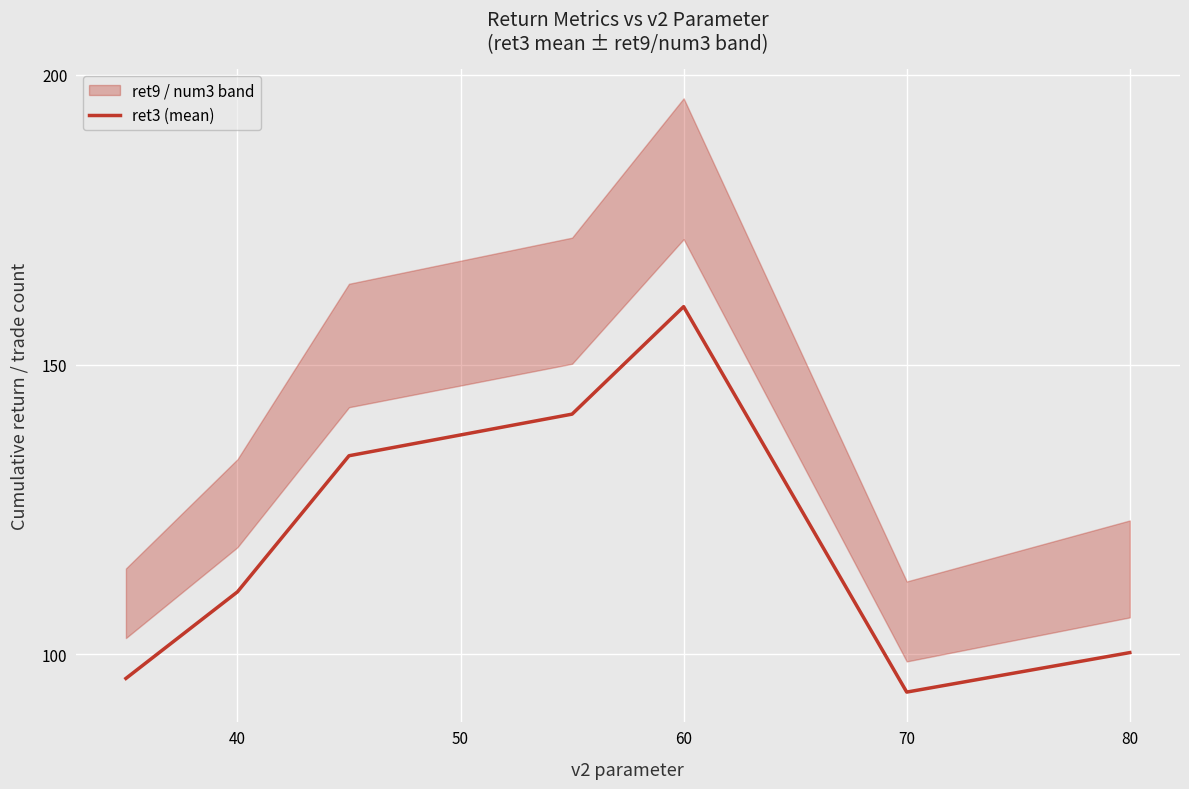

Is it true that ret3 (mean) equals 93.8 at 60?

False